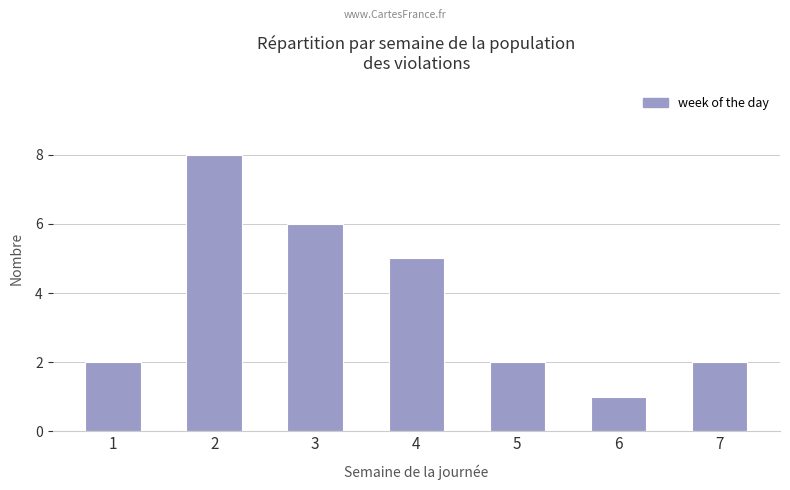

At which category does the chart reach its peak across all series?

2